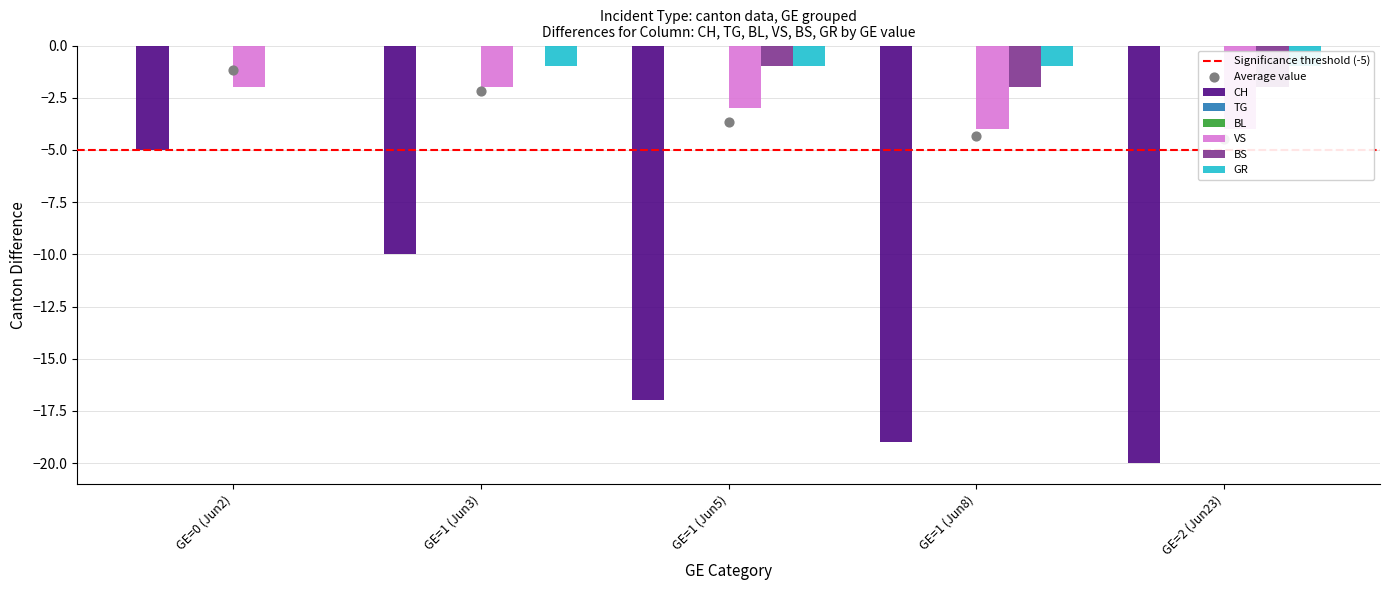

Which series has the largest Y range (max minus min)?

CH